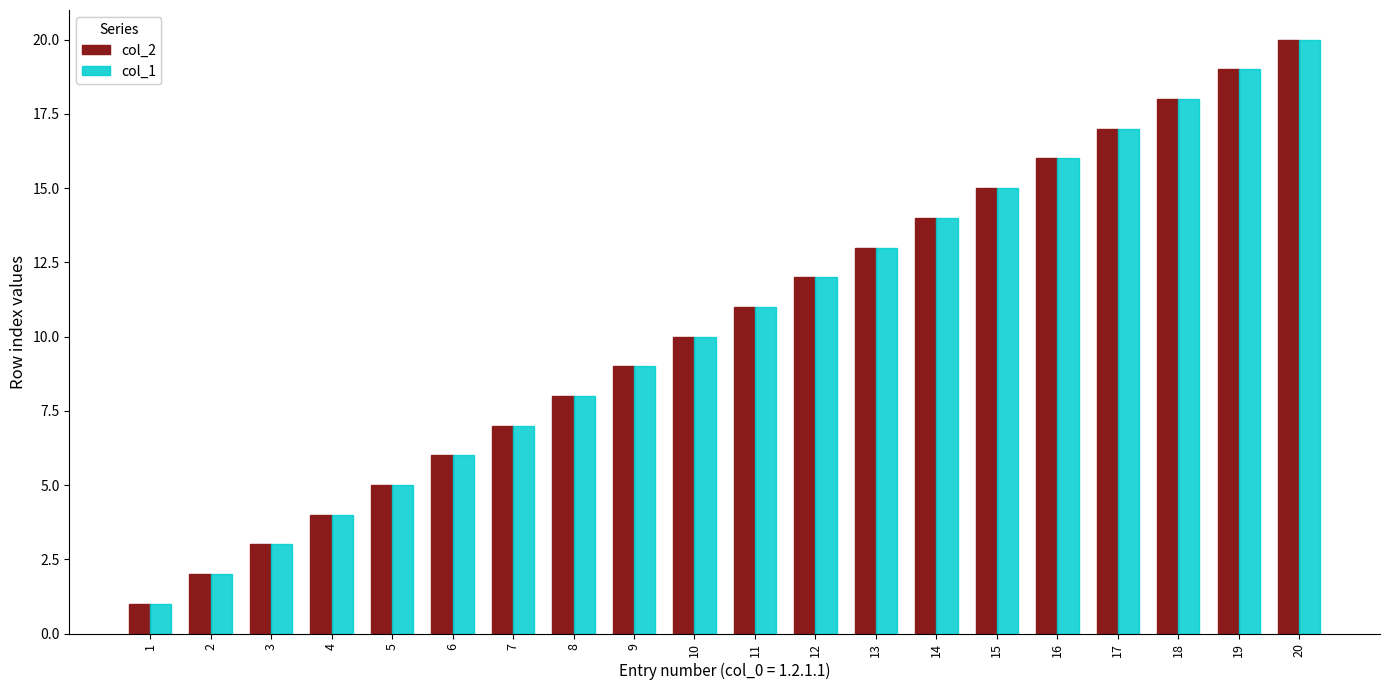

What is the value of the col_2 bar at the 11th from the left?

11